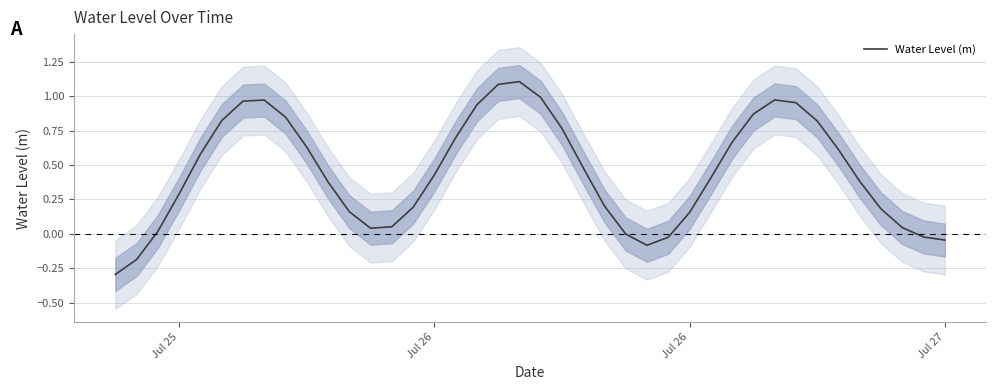

Which category has the lowest value across all series?

Jul 25